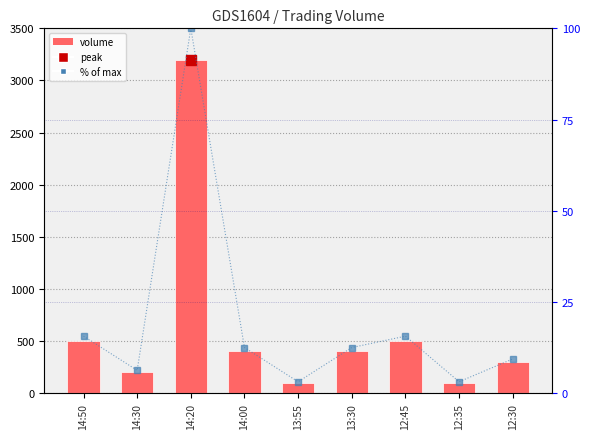

What is the smallest value displayed?

3.1